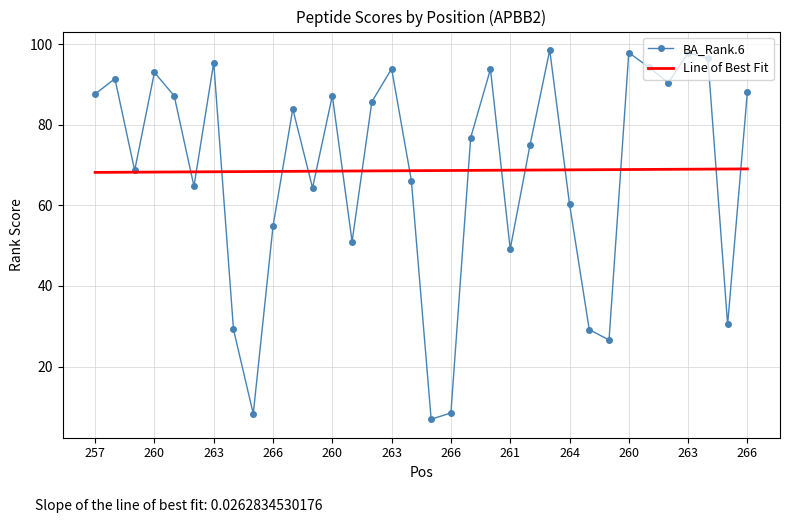

The value at 259 is 68.7. True or false?

True